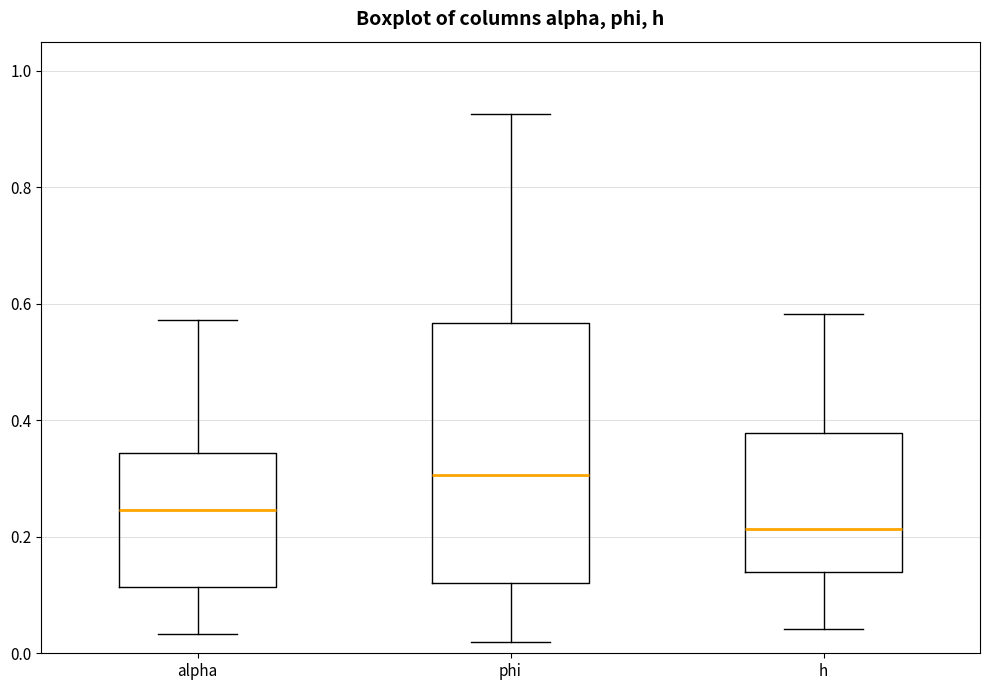

Reading left to right, transcribe this box plot: for each box, give where its median line is, the range the box spans, and where its two whiskers end, as read against the y-axis. The values are not printed on the chart, so give them approximately, as read against the axis.

alpha: median 0.24, box 0.12 to 0.34, whiskers 0.04 to 0.58
phi: median 0.30, box 0.12 to 0.56, whiskers 0.02 to 0.92
h: median 0.22, box 0.14 to 0.38, whiskers 0.04 to 0.58